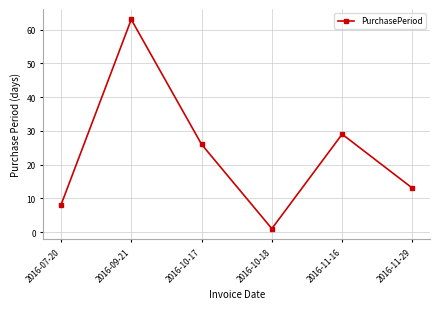

How many categories are shown in the chart?

6